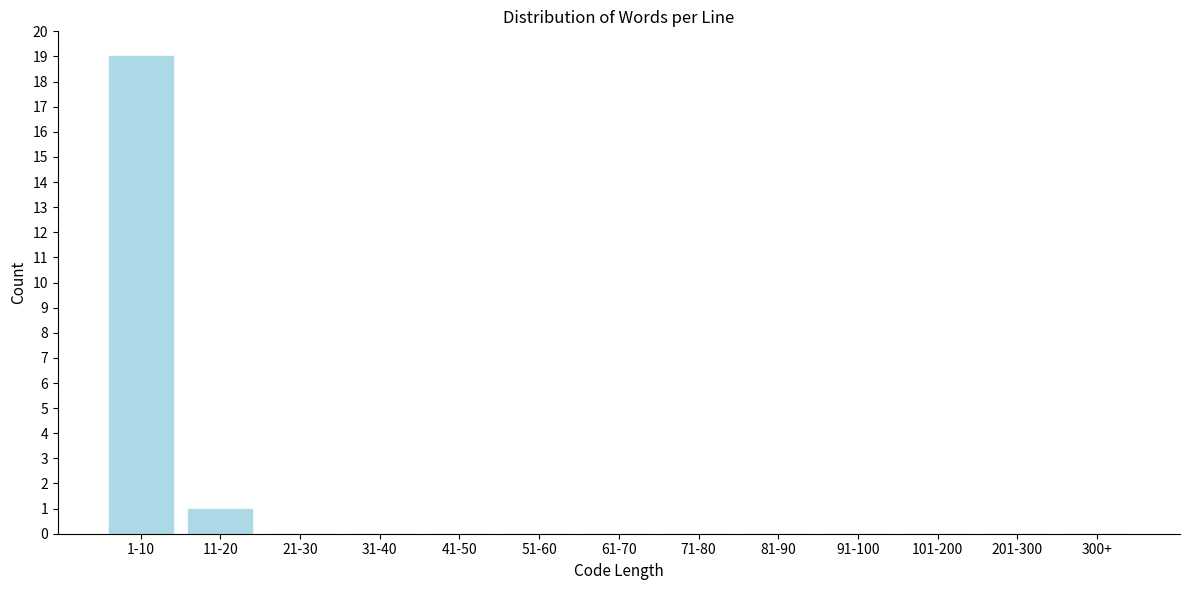

Reading left to right, list all the values displayed in this chart.

1-10=19	11-20=1	21-30=0	31-40=0	41-50=0	51-60=0	61-70=0	71-80=0	81-90=0	91-100=0	101-200=0	201-300=0	300+=0